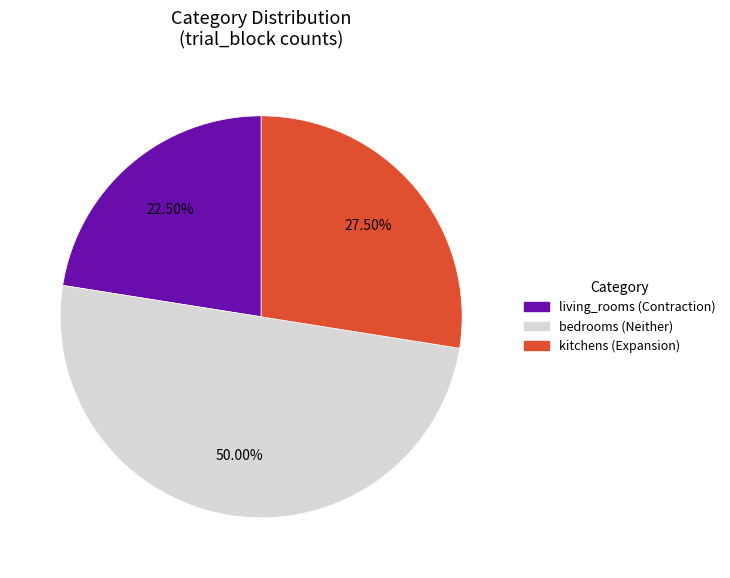

How many segments does this pie chart have?

3